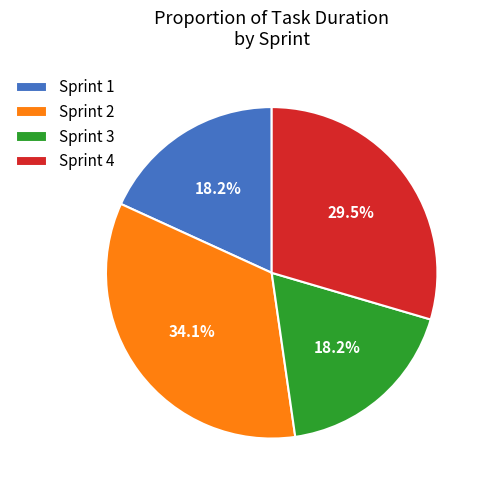

True or false: Sprint 3 accounts for 32% of the total.

False